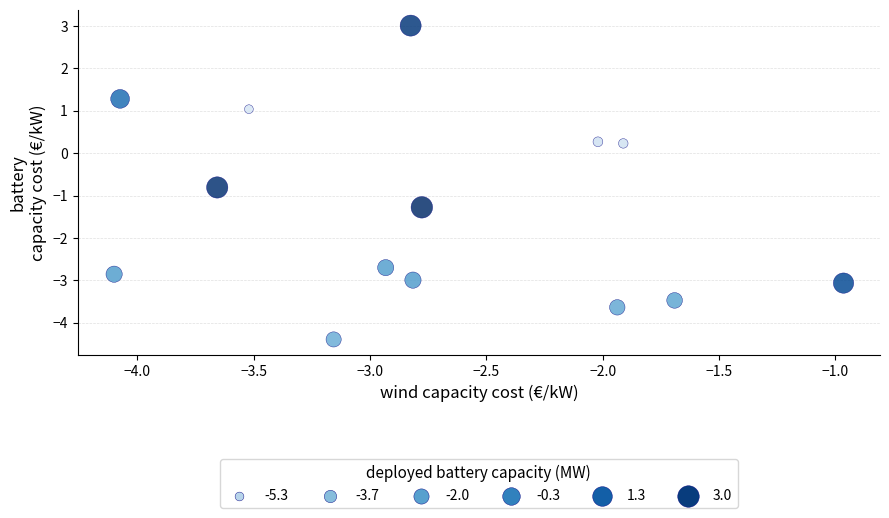

What is the range of X values (max minus min)?

3.1